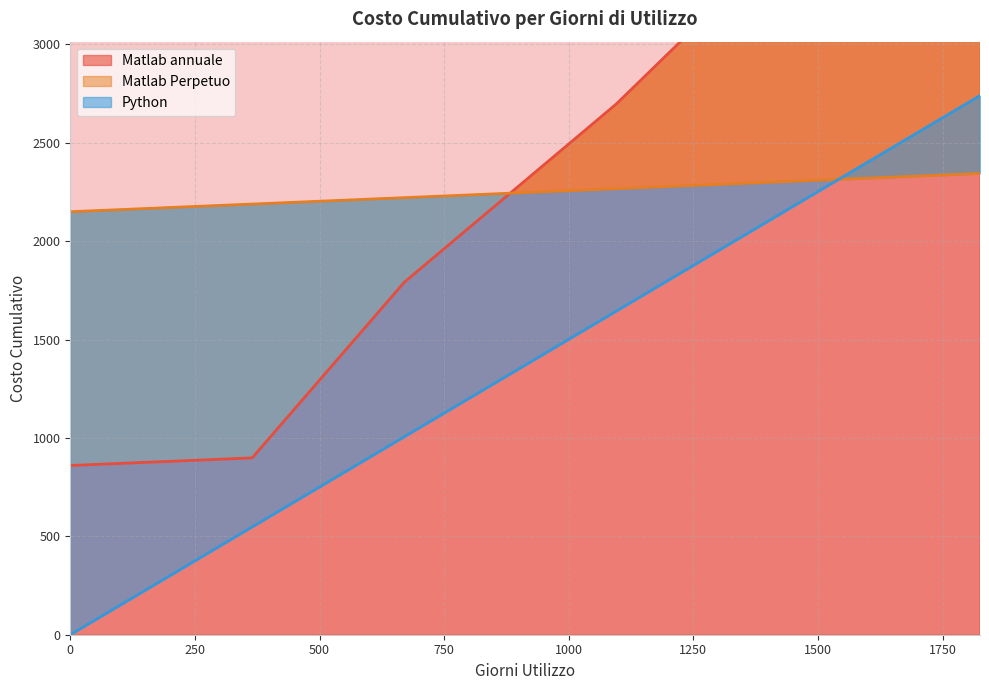

Which series has the widest spread of values?

Matlab annuale